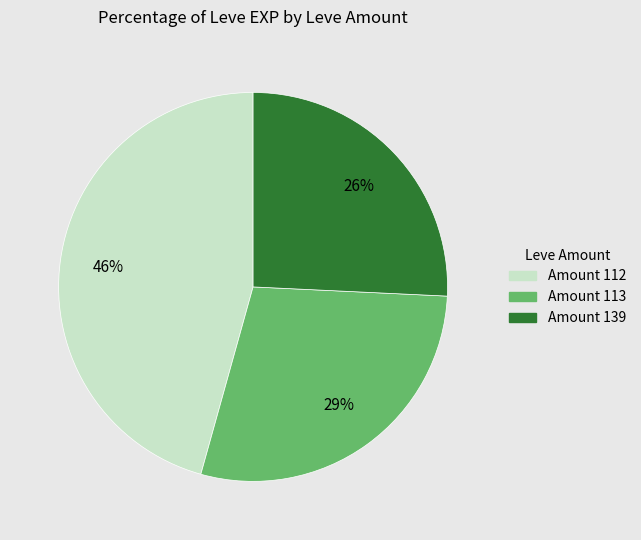

How many segments does this pie chart have?

3